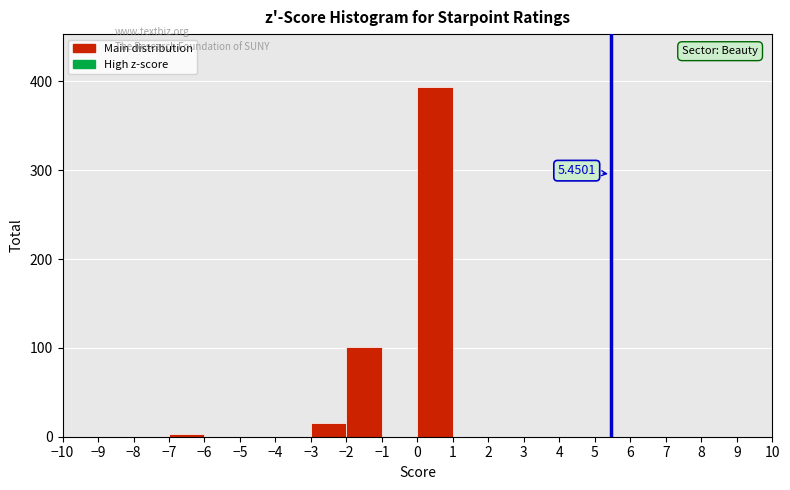

Over which range of the x-axis is the bar tallest?

0 to 1